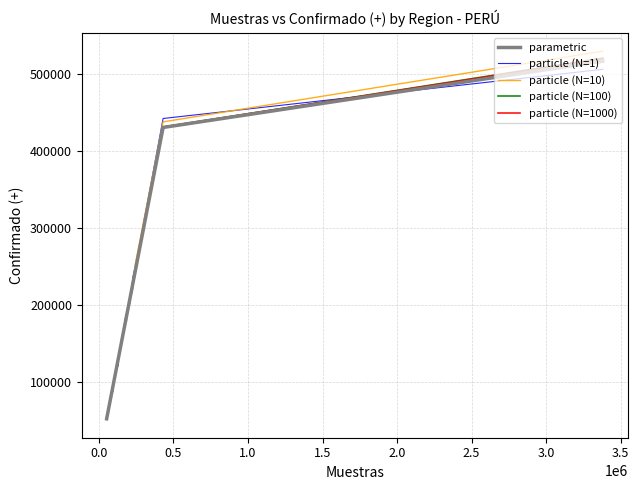

Which series has the widest spread of values?

particle (N=10)